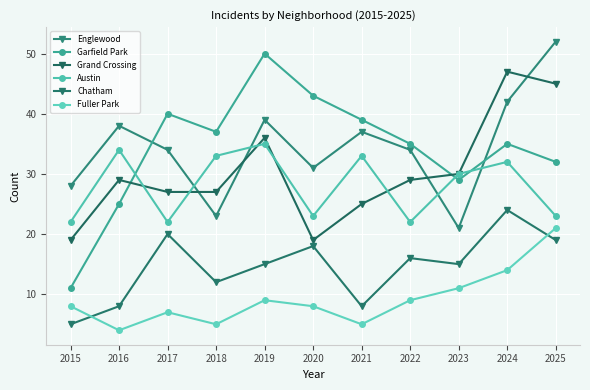

True or false: Fuller Park and Garfield Park cross at least once.

False